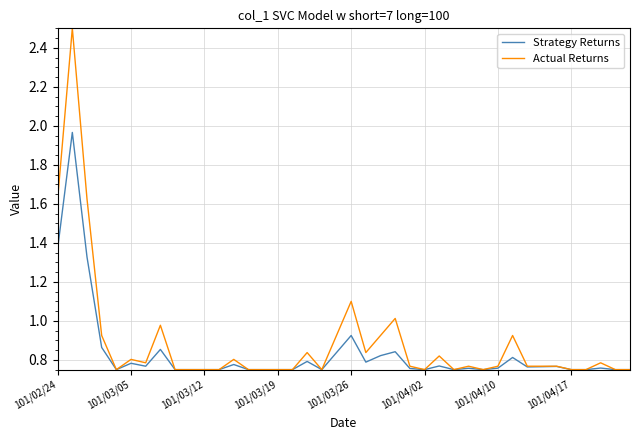

What is the highest value of the Actual Returns series?

2.5